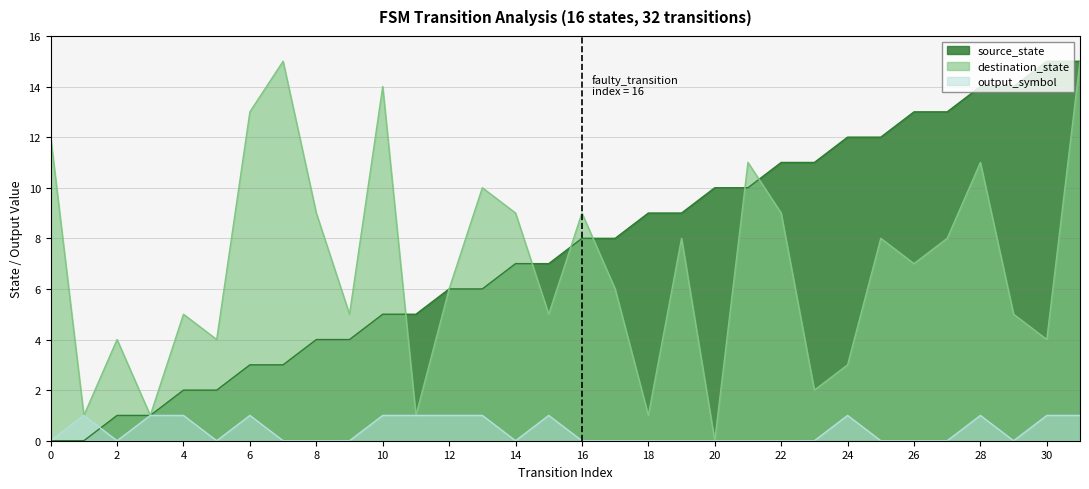

What is the difference between the output_symbol values at 31 and 5?

1